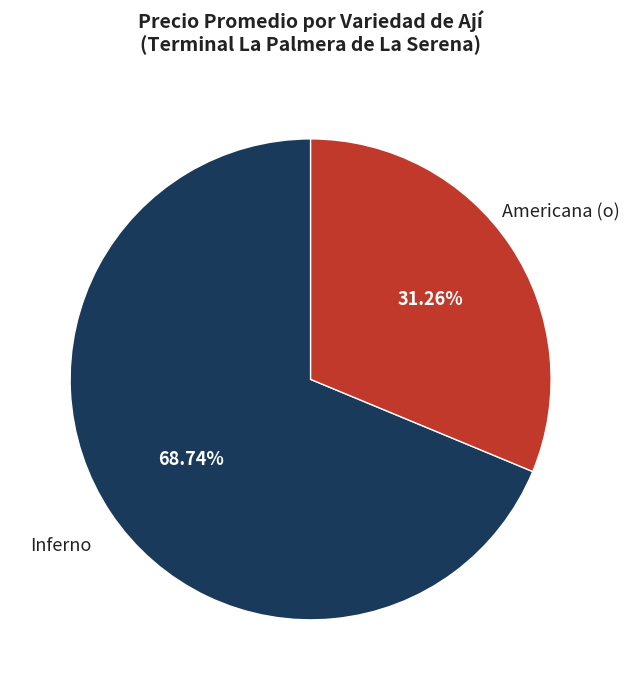

Between Inferno and Americana (o), which is larger?

Inferno